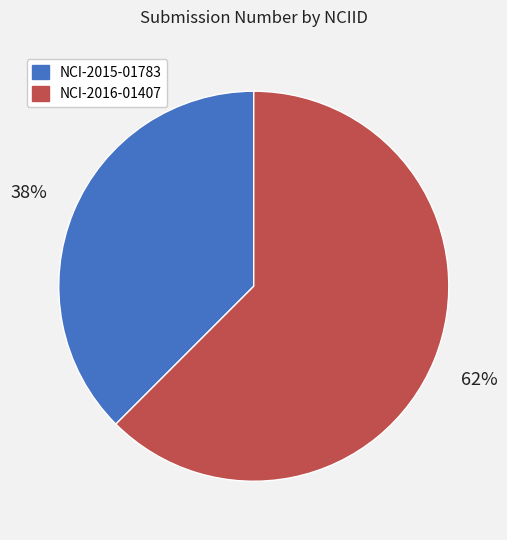

Combined, do NCI-2015-01783 and NCI-2016-01407 account for over 50%?

Yes